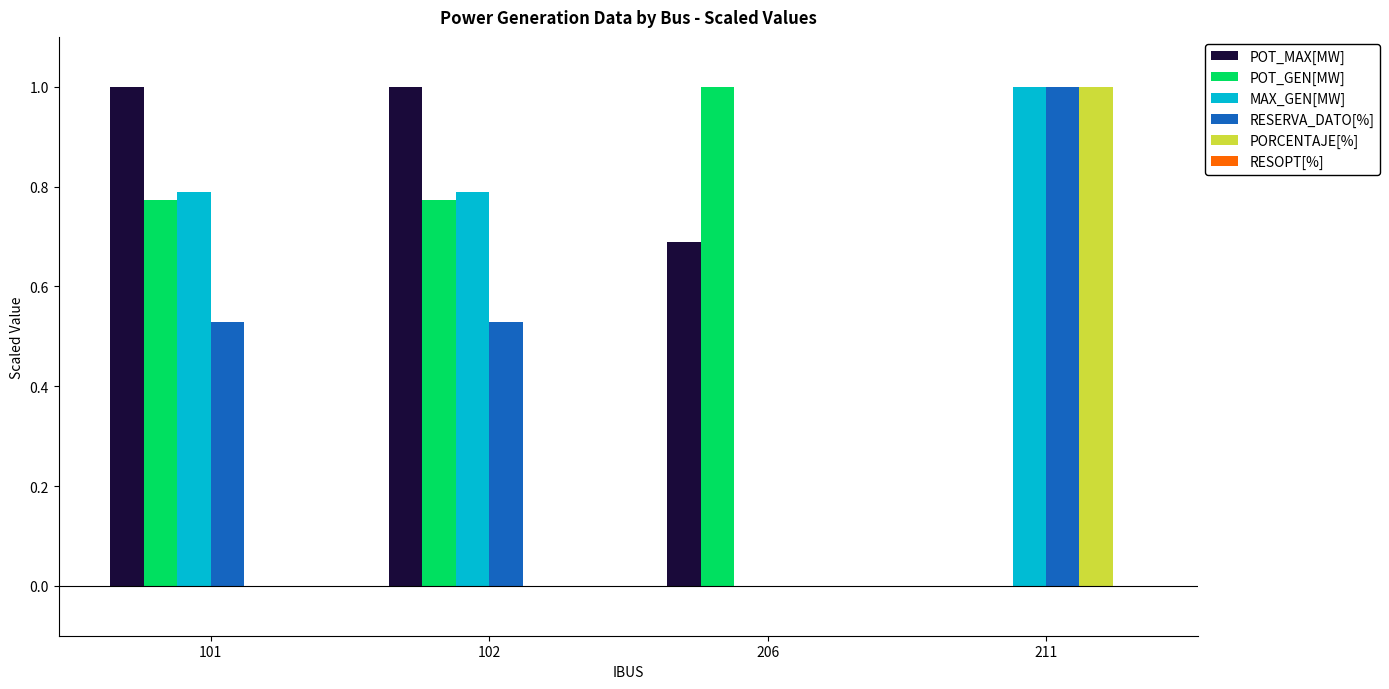

At which label is POT_GEN[MW] closest to 0?

211